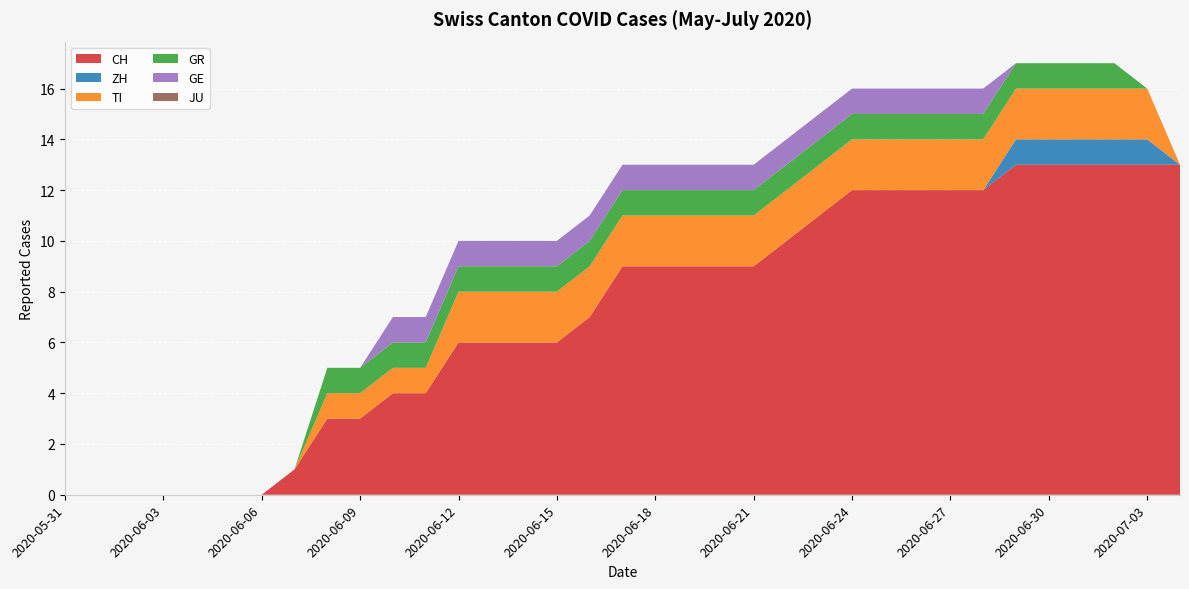

Reading left to right, extract all data points from this chart.

CH: 2020-05-31=0	2020-06-01=0	2020-06-02=0	2020-06-03=0	2020-06-04=0	2020-06-05=0	2020-06-06=0	2020-06-07=1	2020-06-08=3	2020-06-09=3	2020-06-10=4	2020-06-11=4	2020-06-12=6	2020-06-13=6	2020-06-14=6	2020-06-15=6	2020-06-16=7	2020-06-17=9	2020-06-18=9	2020-06-19=9	2020-06-20=9	2020-06-21=9	2020-06-22=10	2020-06-23=11	2020-06-24=12	2020-06-25=12	2020-06-26=12	2020-06-27=12	2020-06-28=12	2020-06-29=13	2020-06-30=13	2020-07-01=13	2020-07-02=13	2020-07-03=13	2020-07-04=13
ZH: 2020-05-31=0	2020-06-01=0	2020-06-02=0	2020-06-03=0	2020-06-04=0	2020-06-05=0	2020-06-06=0	2020-06-07=0	2020-06-08=0	2020-06-09=0	2020-06-10=0	2020-06-11=0	2020-06-12=0	2020-06-13=0	2020-06-14=0	2020-06-15=0	2020-06-16=0	2020-06-17=0	2020-06-18=0	2020-06-19=0	2020-06-20=0	2020-06-21=0	2020-06-22=0	2020-06-23=0	2020-06-24=0	2020-06-25=0	2020-06-26=0	2020-06-27=0	2020-06-28=0	2020-06-29=1	2020-06-30=1	2020-07-01=1	2020-07-02=1	2020-07-03=1	2020-07-04=0
TI: 2020-05-31=0	2020-06-01=0	2020-06-02=0	2020-06-03=0	2020-06-04=0	2020-06-05=0	2020-06-06=0	2020-06-07=0	2020-06-08=1	2020-06-09=1	2020-06-10=1	2020-06-11=1	2020-06-12=2	2020-06-13=2	2020-06-14=2	2020-06-15=2	2020-06-16=2	2020-06-17=2	2020-06-18=2	2020-06-19=2	2020-06-20=2	2020-06-21=2	2020-06-22=2	2020-06-23=2	2020-06-24=2	2020-06-25=2	2020-06-26=2	2020-06-27=2	2020-06-28=2	2020-06-29=2	2020-06-30=2	2020-07-01=2	2020-07-02=2	2020-07-03=2	2020-07-04=0
GR: 2020-05-31=0	2020-06-01=0	2020-06-02=0	2020-06-03=0	2020-06-04=0	2020-06-05=0	2020-06-06=0	2020-06-07=0	2020-06-08=1	2020-06-09=1	2020-06-10=1	2020-06-11=1	2020-06-12=1	2020-06-13=1	2020-06-14=1	2020-06-15=1	2020-06-16=1	2020-06-17=1	2020-06-18=1	2020-06-19=1	2020-06-20=1	2020-06-21=1	2020-06-22=1	2020-06-23=1	2020-06-24=1	2020-06-25=1	2020-06-26=1	2020-06-27=1	2020-06-28=1	2020-06-29=1	2020-06-30=1	2020-07-01=1	2020-07-02=1	2020-07-03=0	2020-07-04=0
GE: 2020-05-31=0	2020-06-01=0	2020-06-02=0	2020-06-03=0	2020-06-04=0	2020-06-05=0	2020-06-06=0	2020-06-07=0	2020-06-08=0	2020-06-09=0	2020-06-10=1	2020-06-11=1	2020-06-12=1	2020-06-13=1	2020-06-14=1	2020-06-15=1	2020-06-16=1	2020-06-17=1	2020-06-18=1	2020-06-19=1	2020-06-20=1	2020-06-21=1	2020-06-22=1	2020-06-23=1	2020-06-24=1	2020-06-25=1	2020-06-26=1	2020-06-27=1	2020-06-28=1	2020-06-29=0	2020-06-30=0	2020-07-01=0	2020-07-02=0	2020-07-03=0	2020-07-04=0
JU: 2020-05-31=0	2020-06-01=0	2020-06-02=0	2020-06-03=0	2020-06-04=0	2020-06-05=0	2020-06-06=0	2020-06-07=0	2020-06-08=0	2020-06-09=0	2020-06-10=0	2020-06-11=0	2020-06-12=0	2020-06-13=0	2020-06-14=0	2020-06-15=0	2020-06-16=0	2020-06-17=0	2020-06-18=0	2020-06-19=0	2020-06-20=0	2020-06-21=0	2020-06-22=0	2020-06-23=0	2020-06-24=0	2020-06-25=0	2020-06-26=0	2020-06-27=0	2020-06-28=0	2020-06-29=0	2020-06-30=0	2020-07-01=0	2020-07-02=0	2020-07-03=0	2020-07-04=0